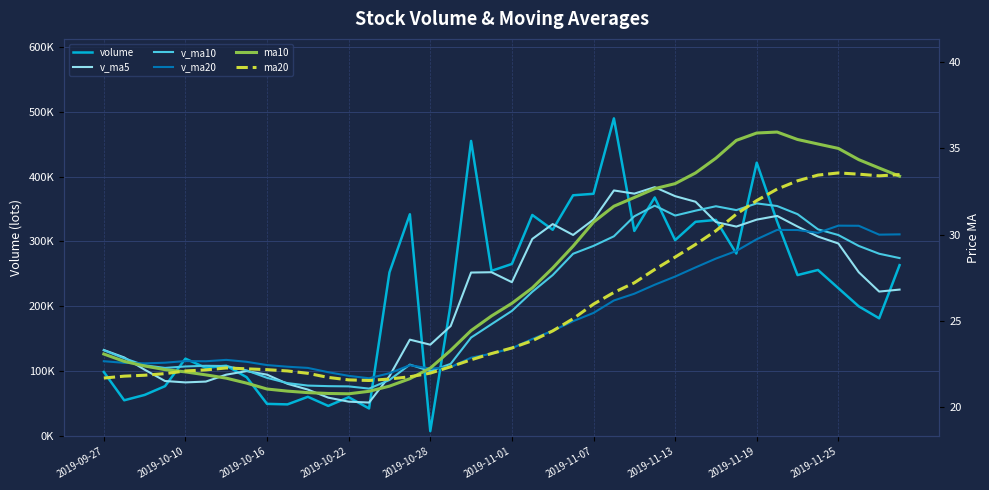

How many lines are shown in the chart?

6